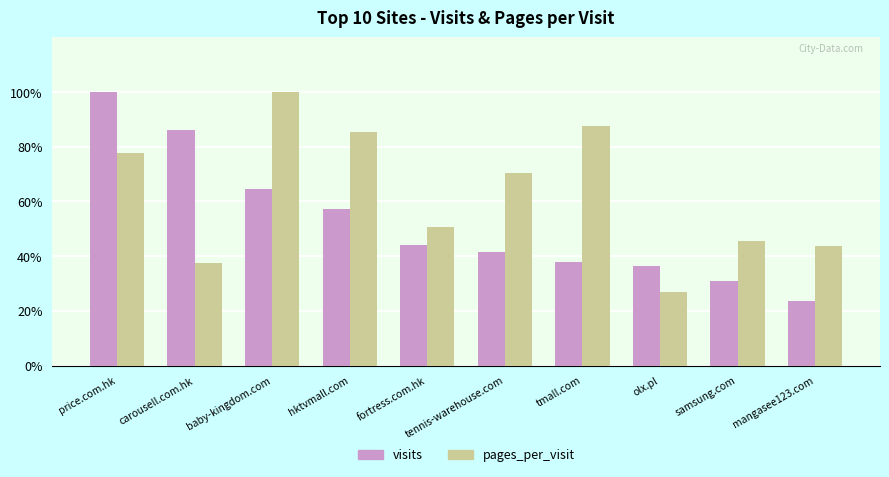

At how many categories does at least one series exceed 7736273?

2